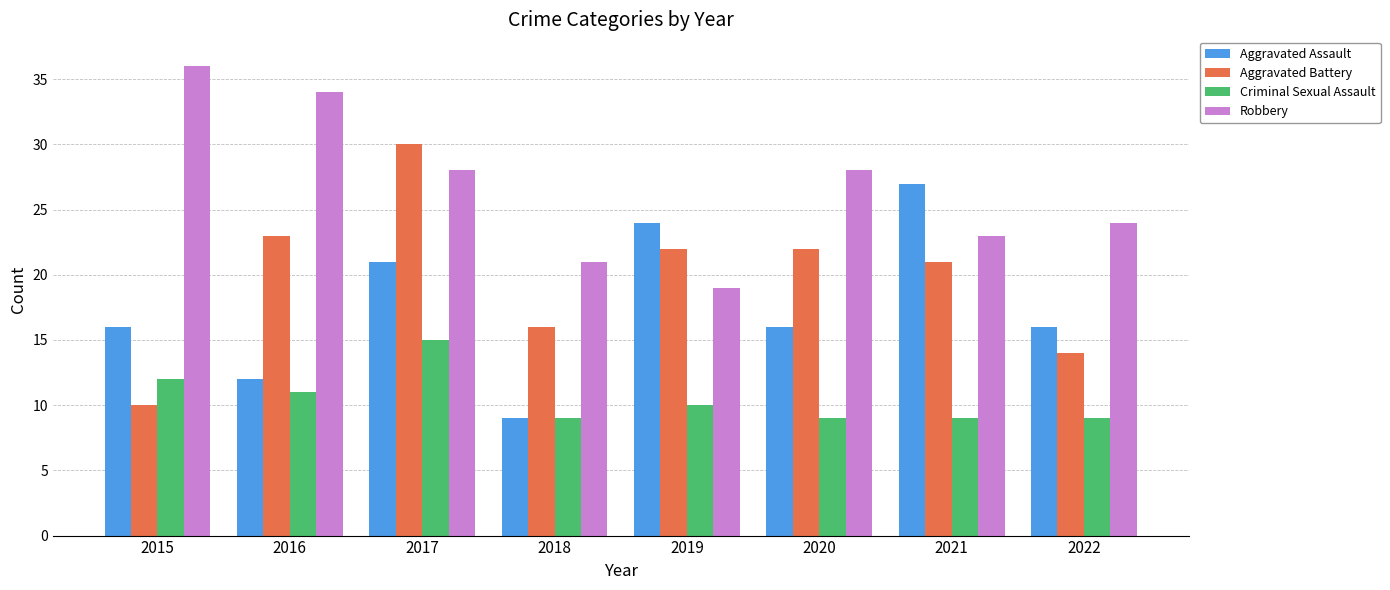

Which category has the highest value in the Aggravated Battery series?

2017